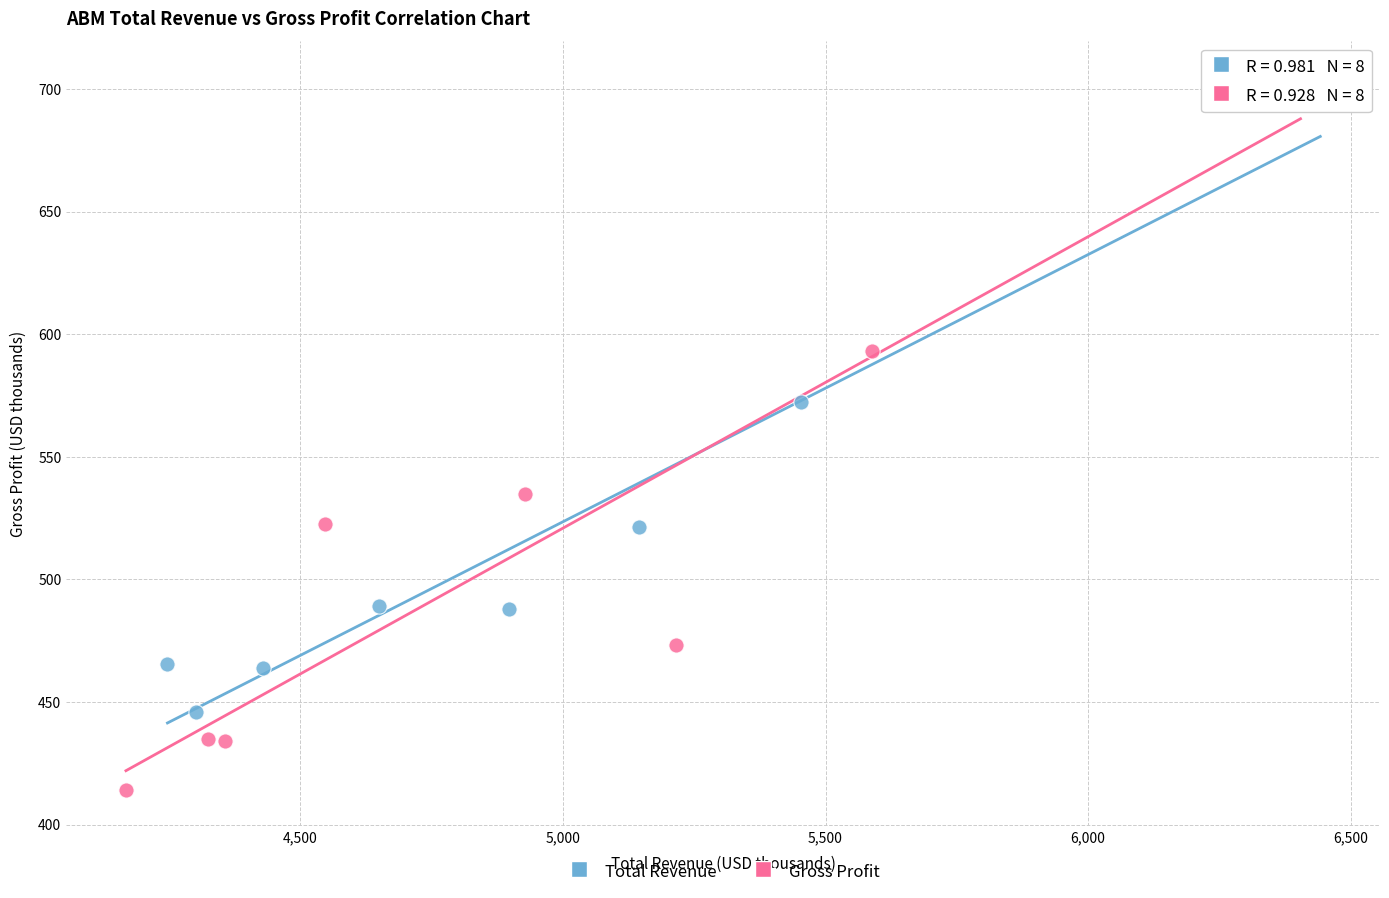

Which series has the largest Y range (max minus min)?

Gross Profit